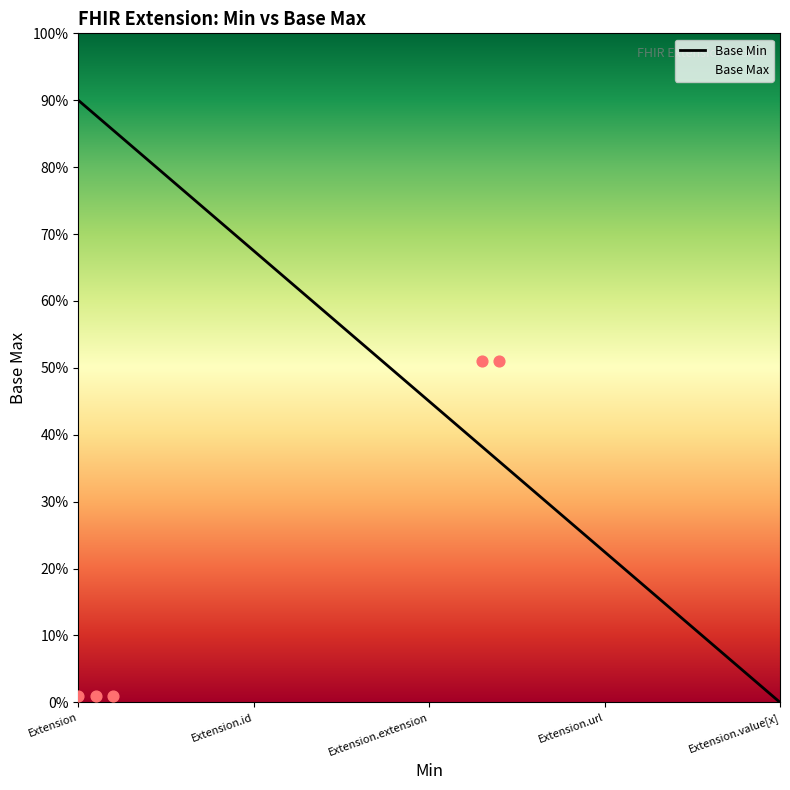

What are all the series names shown in the legend?

Base Min, Base Max